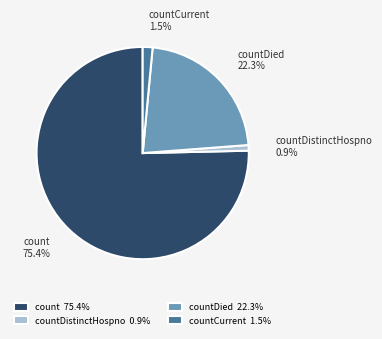

How many segments does this pie chart have?

4